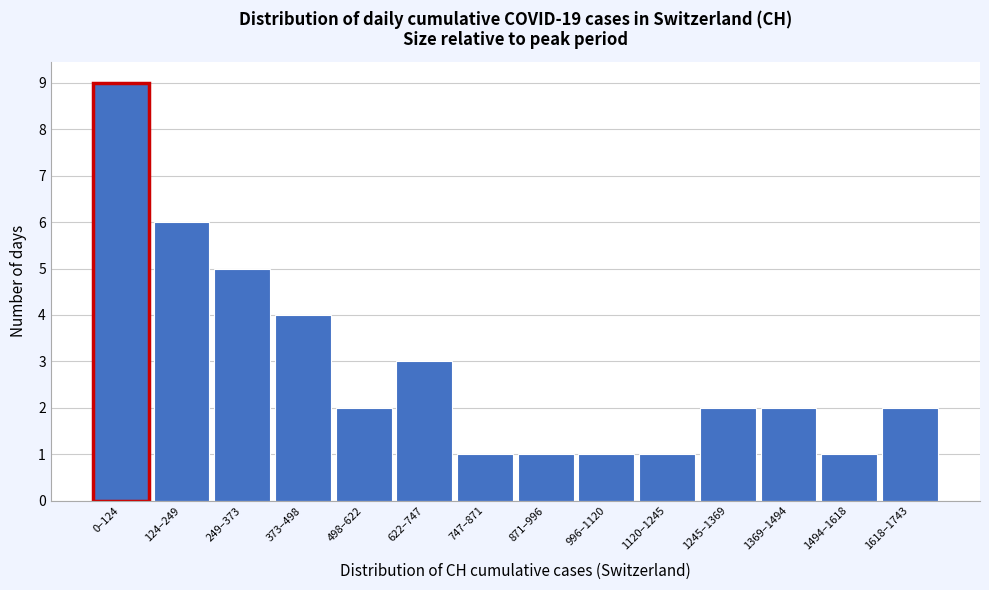

Reading left to right, what are all the values shown in this chart?

0–124=9	124–249=6	249–373=5	373–498=4	498–622=2	622–747=3	747–871=1	871–996=1	996–1120=1	1120–1245=1	1245–1369=2	1369–1494=2	1494–1618=1	1618–1743=2